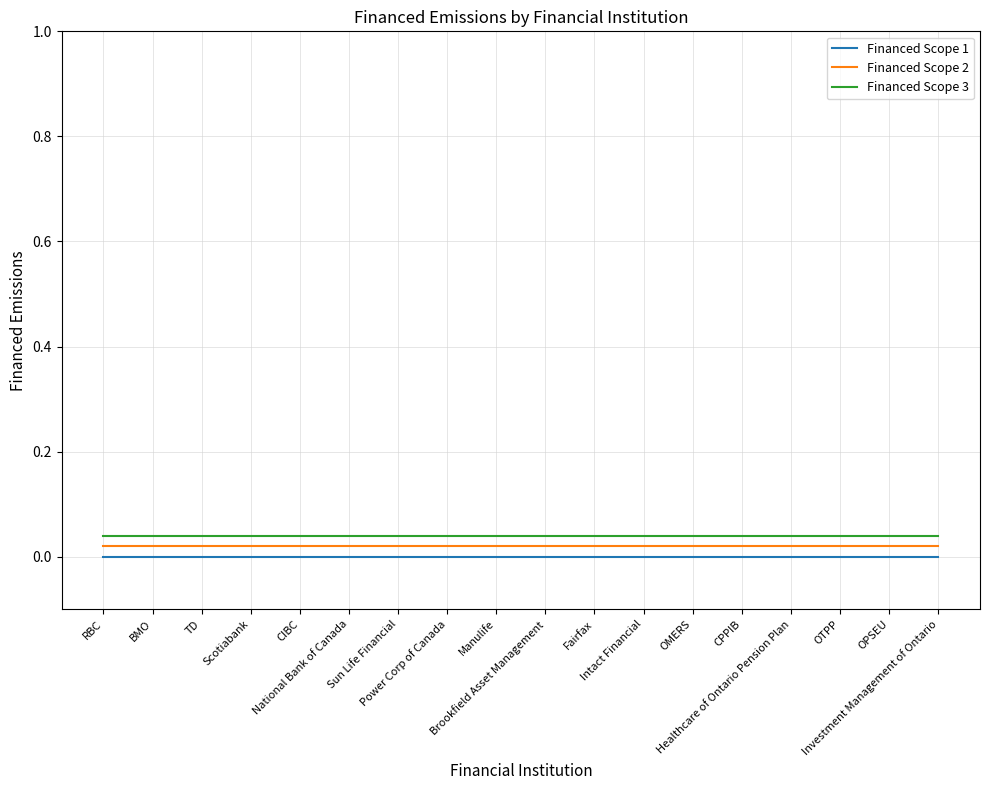

Is the value of Financed Scope 1 at Intact Financial greater than the value of Financed Scope 2 at OPSEU?

No